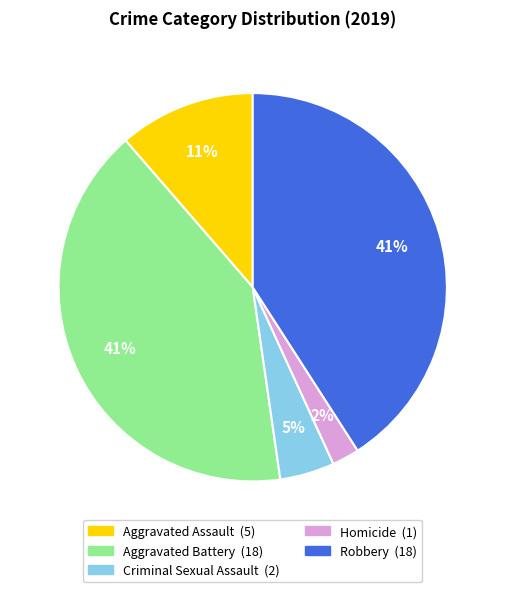

To the nearest percent, what percentage of the pie is Criminal Sexual Assault?

5%